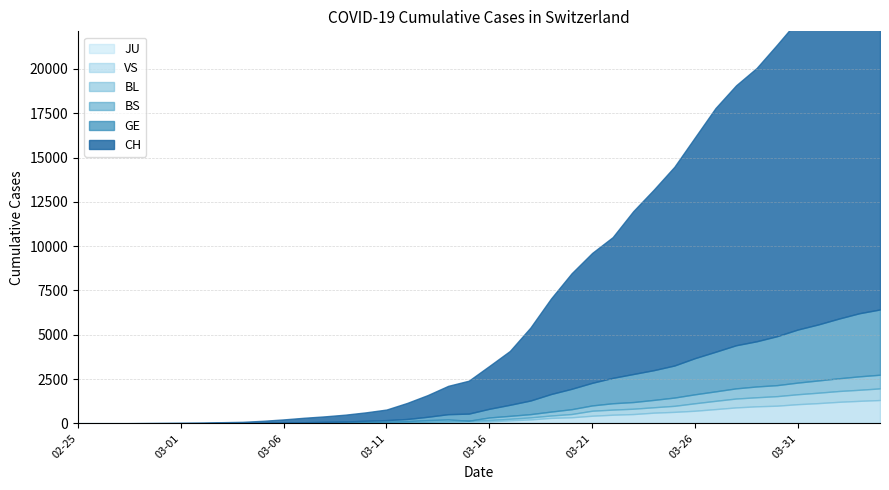

What is the spread (max minus min) of values at 2020-03-06?

181